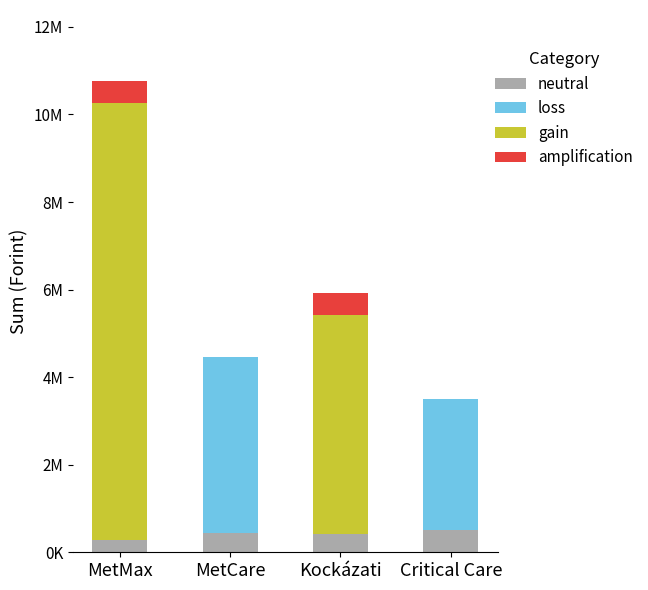

What position from the left is MetMax?

1